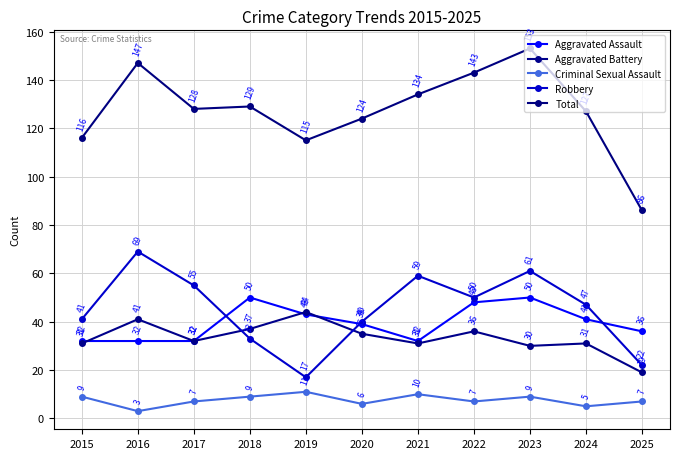

Does the chart display data point markers on the line(s)?

Yes